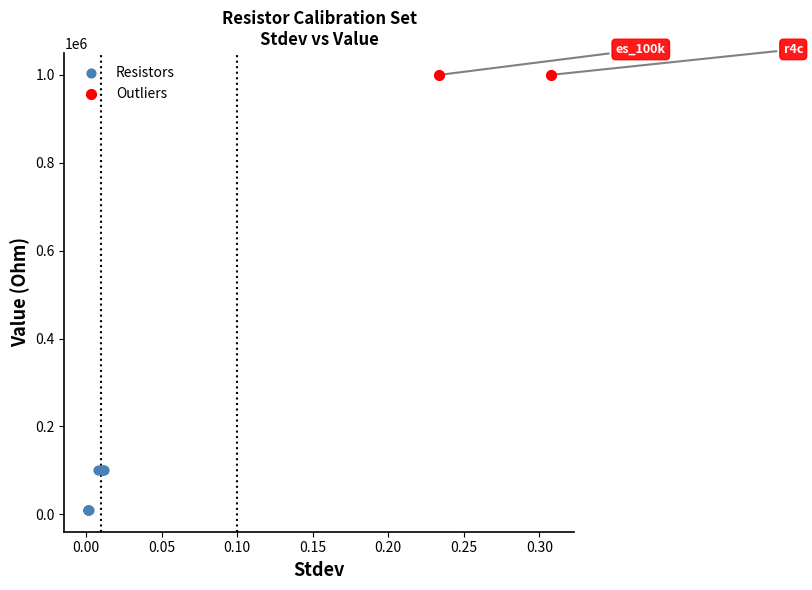

What are all the series names shown in the legend?

Resistors, Outliers